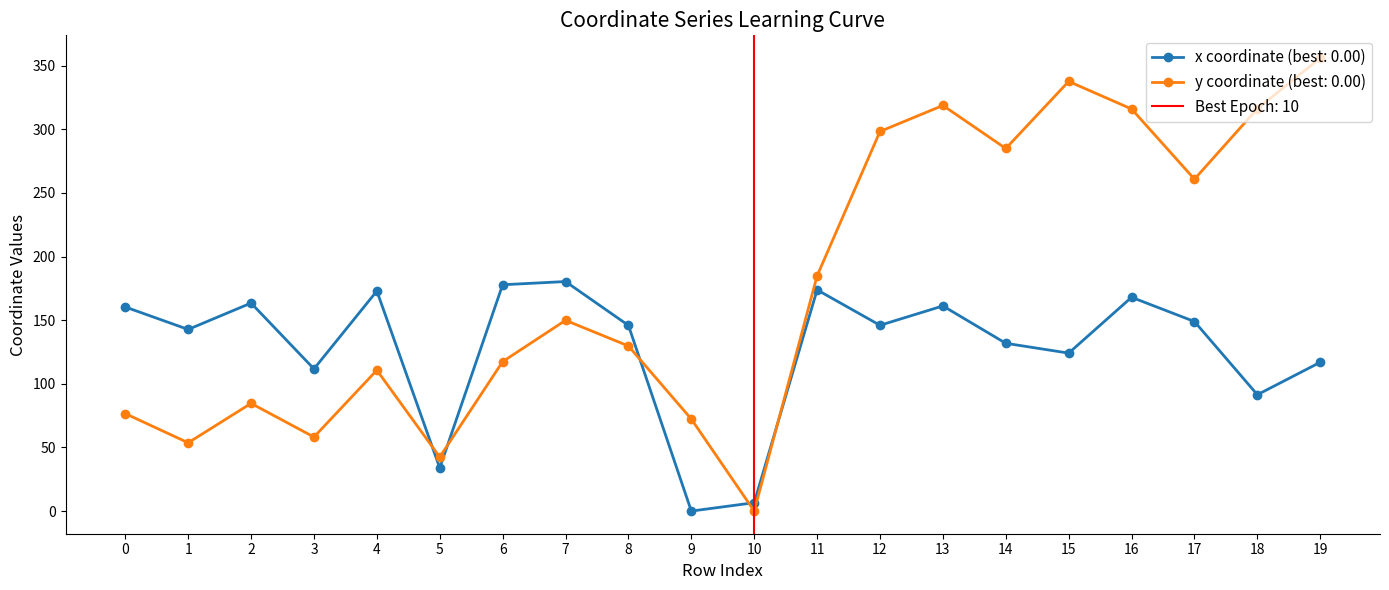

Between 0 and 16, which series saw the biggest shift?

y